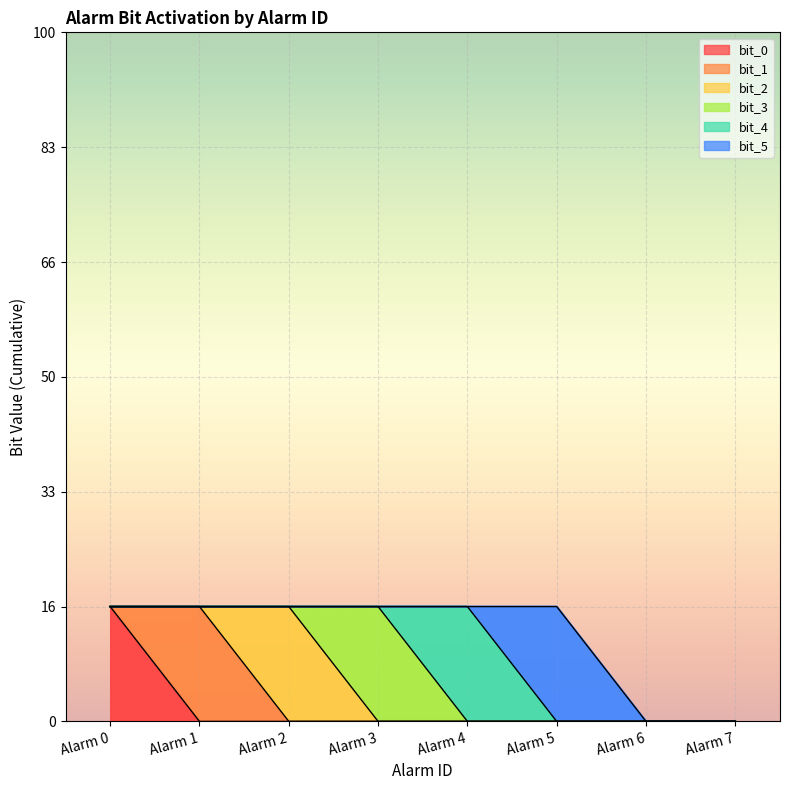

True or false: bit_5 has a value of 2 at Alarm 5.

False